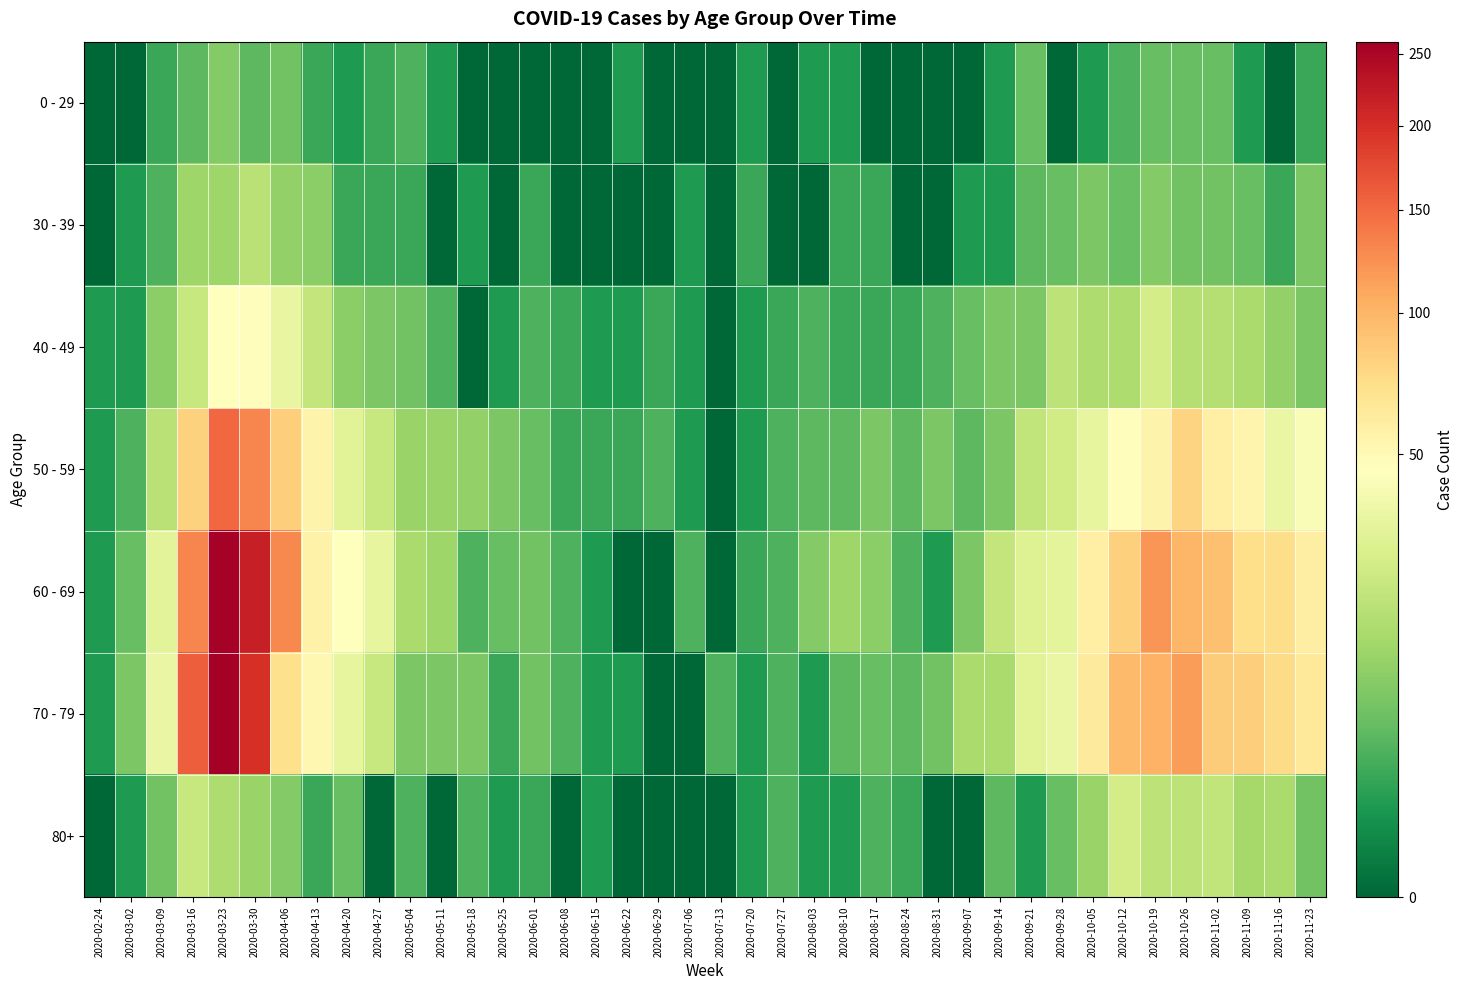

Reading left to right, extract all data points from this chart.

0 - 29: 2020-02-24=0	2020-03-02=0	2020-03-09=2	2020-03-16=4	2020-03-23=8	2020-03-30=4	2020-04-06=6	2020-04-13=2	2020-04-20=1	2020-04-27=2	2020-05-04=3	2020-05-11=1	2020-05-18=0	2020-05-25=0	2020-06-01=0	2020-06-08=0	2020-06-15=0	2020-06-22=1	2020-06-29=0	2020-07-06=0	2020-07-13=0	2020-07-20=1	2020-07-27=0	2020-08-03=1	2020-08-10=1	2020-08-17=0	2020-08-24=0	2020-08-31=0	2020-09-07=0	2020-09-14=1	2020-09-21=5	2020-09-28=0	2020-10-05=1	2020-10-12=3	2020-10-19=5	2020-10-26=5	2020-11-02=5	2020-11-09=1	2020-11-16=0	2020-11-23=2
30 - 39: 2020-02-24=0	2020-03-02=1	2020-03-09=3	2020-03-16=12	2020-03-23=12	2020-03-30=17	2020-04-06=10	2020-04-13=9	2020-04-20=2	2020-04-27=2	2020-05-04=2	2020-05-11=0	2020-05-18=1	2020-05-25=0	2020-06-01=2	2020-06-08=0	2020-06-15=0	2020-06-22=0	2020-06-29=0	2020-07-06=1	2020-07-13=0	2020-07-20=2	2020-07-27=0	2020-08-03=0	2020-08-10=2	2020-08-17=2	2020-08-24=0	2020-08-31=0	2020-09-07=1	2020-09-14=1	2020-09-21=4	2020-09-28=5	2020-10-05=7	2020-10-12=5	2020-10-19=8	2020-10-26=6	2020-11-02=6	2020-11-09=5	2020-11-16=2	2020-11-23=7
40 - 49: 2020-02-24=1	2020-03-02=1	2020-03-09=9	2020-03-16=21	2020-03-23=46	2020-03-30=47	2020-04-06=34	2020-04-13=20	2020-04-20=9	2020-04-27=7	2020-05-04=6	2020-05-11=3	2020-05-18=0	2020-05-25=1	2020-06-01=3	2020-06-08=2	2020-06-15=1	2020-06-22=1	2020-06-29=2	2020-07-06=1	2020-07-13=0	2020-07-20=1	2020-07-27=2	2020-08-03=3	2020-08-10=2	2020-08-17=2	2020-08-24=2	2020-08-31=3	2020-09-07=5	2020-09-14=7	2020-09-21=7	2020-09-28=18	2020-10-05=15	2020-10-12=15	2020-10-19=25	2020-10-26=16	2020-11-02=16	2020-11-09=14	2020-11-16=10	2020-11-23=7
50 - 59: 2020-02-24=1	2020-03-02=3	2020-03-09=17	2020-03-16=81	2020-03-23=151	2020-03-30=131	2020-04-06=83	2020-04-13=55	2020-04-20=30	2020-04-27=21	2020-05-04=11	2020-05-11=11	2020-05-18=10	2020-05-25=7	2020-06-01=5	2020-06-08=2	2020-06-15=2	2020-06-22=2	2020-06-29=3	2020-07-06=1	2020-07-13=0	2020-07-20=1	2020-07-27=3	2020-08-03=4	2020-08-10=4	2020-08-17=7	2020-08-24=4	2020-08-31=7	2020-09-07=4	2020-09-14=7	2020-09-21=19	2020-09-28=24	2020-10-05=33	2020-10-12=47	2020-10-19=55	2020-10-26=79	2020-11-02=58	2020-11-09=54	2020-11-16=35	2020-11-23=43
60 - 69: 2020-02-24=1	2020-03-02=5	2020-03-09=31	2020-03-16=130	2020-03-23=255	2020-03-30=216	2020-04-06=129	2020-04-13=56	2020-04-20=45	2020-04-27=33	2020-05-04=14	2020-05-11=12	2020-05-18=3	2020-05-25=5	2020-06-01=6	2020-06-08=3	2020-06-15=1	2020-06-22=0	2020-06-29=0	2020-07-06=3	2020-07-13=0	2020-07-20=2	2020-07-27=3	2020-08-03=8	2020-08-10=12	2020-08-17=9	2020-08-24=3	2020-08-31=1	2020-09-07=7	2020-09-14=20	2020-09-21=29	2020-09-28=32	2020-10-05=58	2020-10-12=82	2020-10-19=121	2020-10-26=100	2020-11-02=93	2020-11-09=72	2020-11-16=73	2020-11-23=59
70 - 79: 2020-02-24=1	2020-03-02=7	2020-03-09=35	2020-03-16=158	2020-03-23=259	2020-03-30=199	2020-04-06=71	2020-04-13=52	2020-04-20=33	2020-04-27=21	2020-05-04=7	2020-05-11=7	2020-05-18=7	2020-05-25=2	2020-06-01=6	2020-06-08=3	2020-06-15=1	2020-06-22=1	2020-06-29=0	2020-07-06=0	2020-07-13=3	2020-07-20=1	2020-07-27=3	2020-08-03=1	2020-08-10=4	2020-08-17=5	2020-08-24=4	2020-08-31=6	2020-09-07=14	2020-09-14=14	2020-09-21=30	2020-09-28=35	2020-10-05=62	2020-10-12=97	2020-10-19=102	2020-10-26=115	2020-11-02=84	2020-11-09=83	2020-11-16=75	2020-11-23=63
80+: 2020-02-24=0	2020-03-02=1	2020-03-09=6	2020-03-16=21	2020-03-23=15	2020-03-30=11	2020-04-06=8	2020-04-13=2	2020-04-20=5	2020-04-27=0	2020-05-04=3	2020-05-11=0	2020-05-18=3	2020-05-25=1	2020-06-01=2	2020-06-08=0	2020-06-15=1	2020-06-22=0	2020-06-29=0	2020-07-06=0	2020-07-13=0	2020-07-20=1	2020-07-27=3	2020-08-03=1	2020-08-10=1	2020-08-17=3	2020-08-24=2	2020-08-31=0	2020-09-07=0	2020-09-14=4	2020-09-21=1	2020-09-28=5	2020-10-05=11	2020-10-12=25	2020-10-19=18	2020-10-26=18	2020-11-02=19	2020-11-09=13	2020-11-16=14	2020-11-23=6